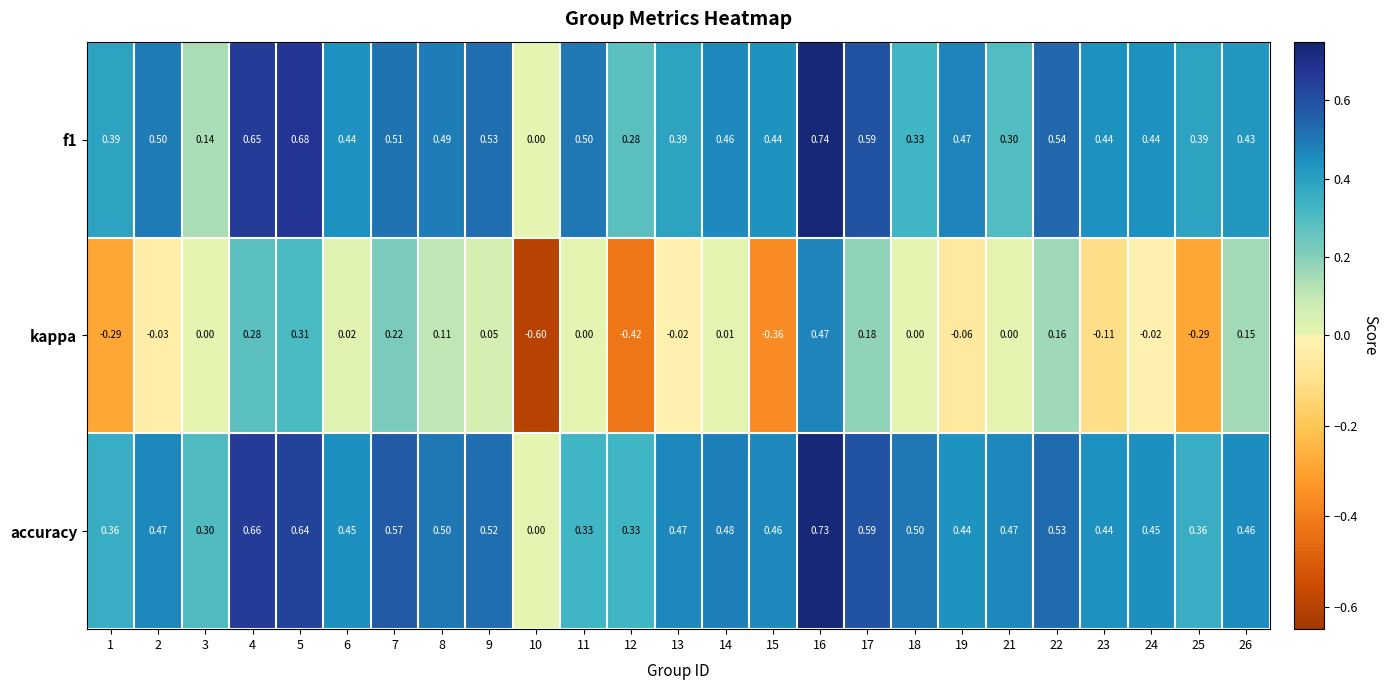

Between 7 and 15, which series saw the biggest shift?

kappa